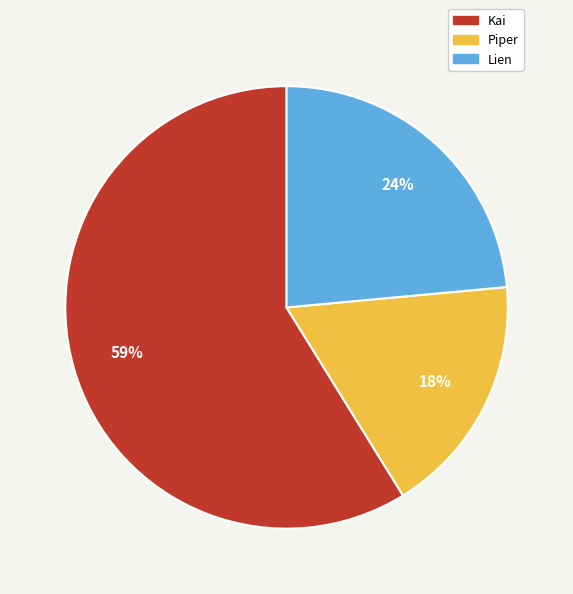

Is the sum of Kai and Lien greater than half?

Yes